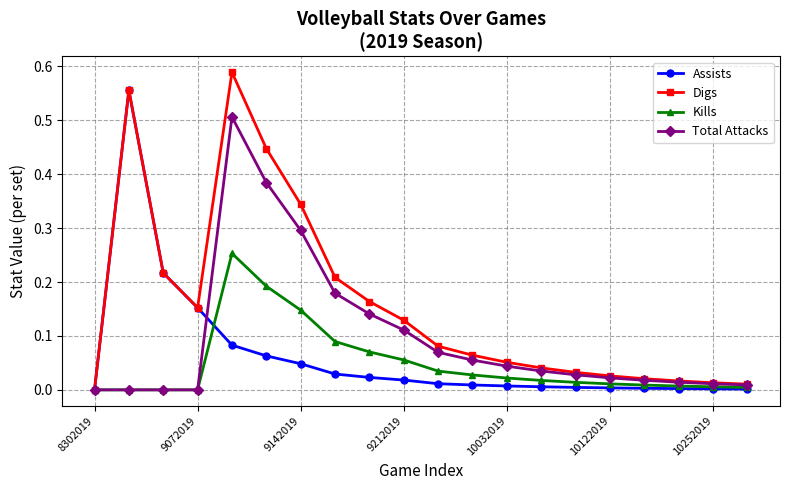

What is the maximum value for Total Attacks?

0.5